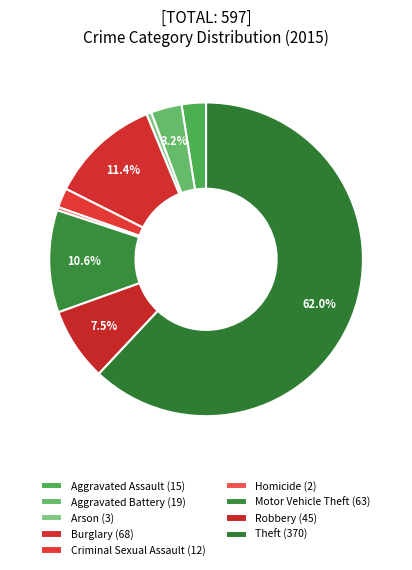

Which category accounts for the majority?

Theft